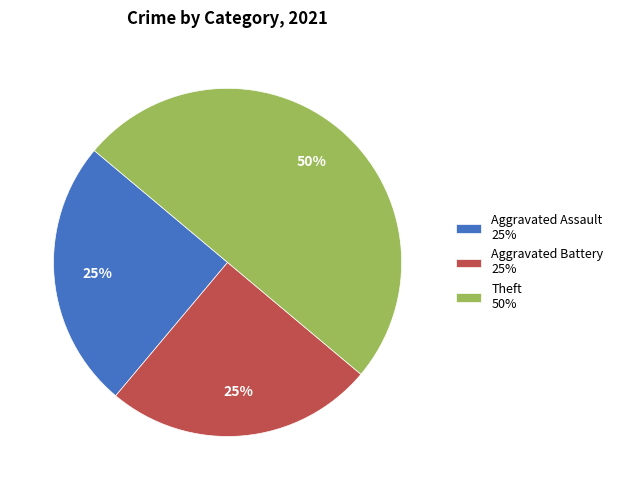

To the nearest percent, what portion does Aggravated Battery 25% represent?

25%